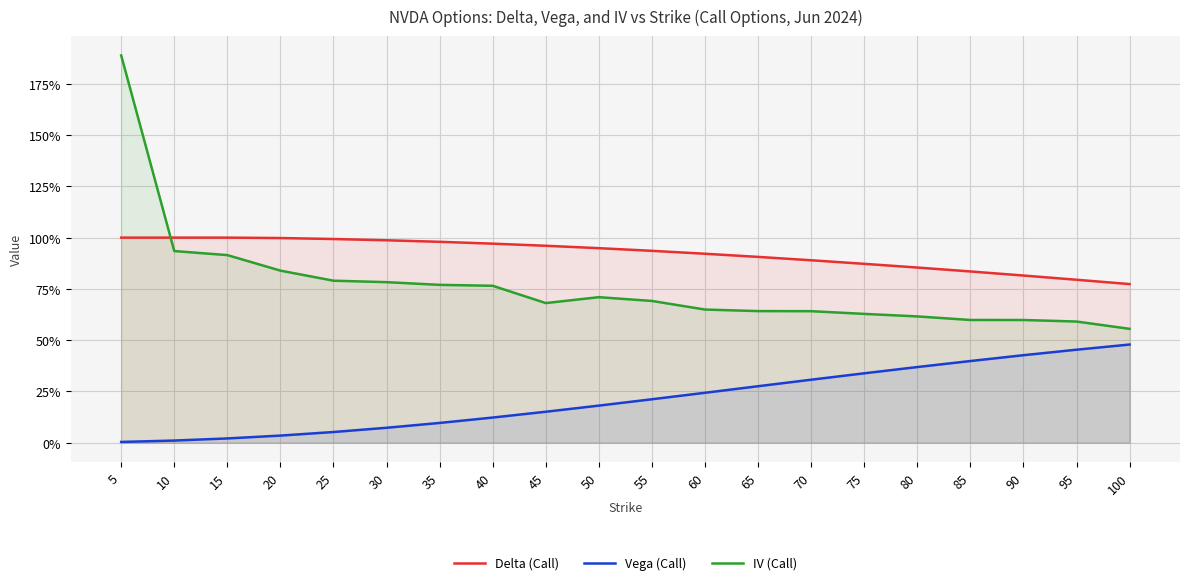

What is the difference between the IV (Call) values at 10 and 45?

0.3